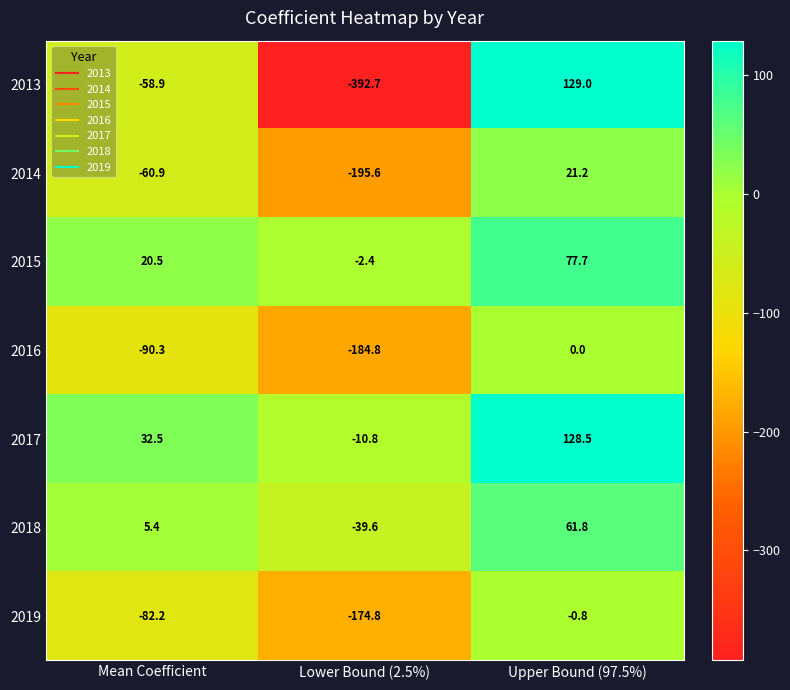

Rank the series by their maximum value, from lowest to highest.

2019, 2016, 2014, 2018, 2015, 2017, 2013